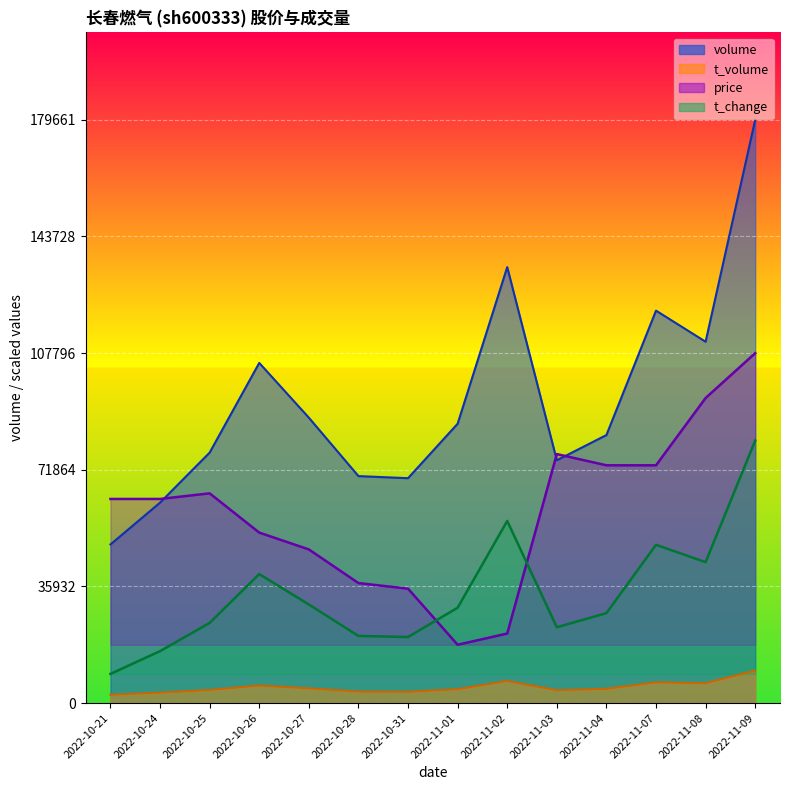

Between 2022-11-02 and 2022-11-08, which series saw the biggest shift?

price